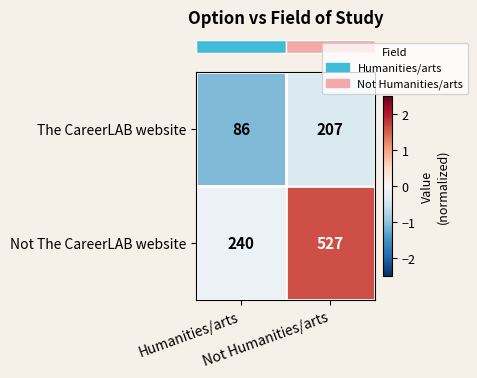

Rank the series by their average value, from lowest to highest.

The CareerLAB website, Not The CareerLAB website